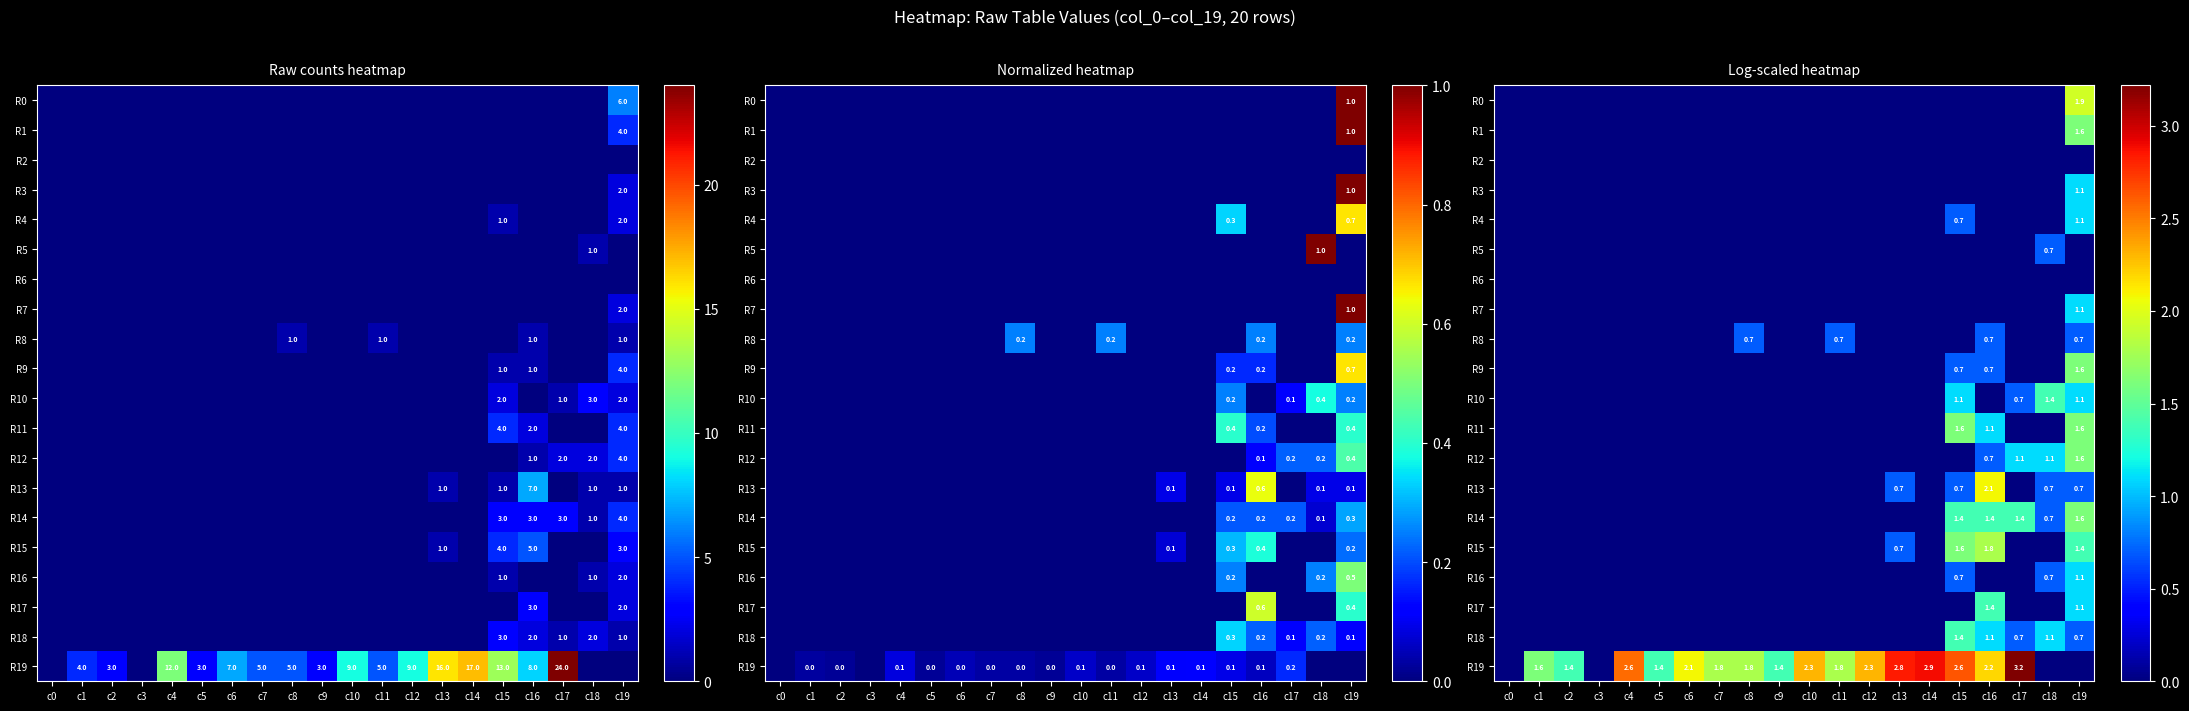

The value of R14 at c19 is 1.6. True or false?

True